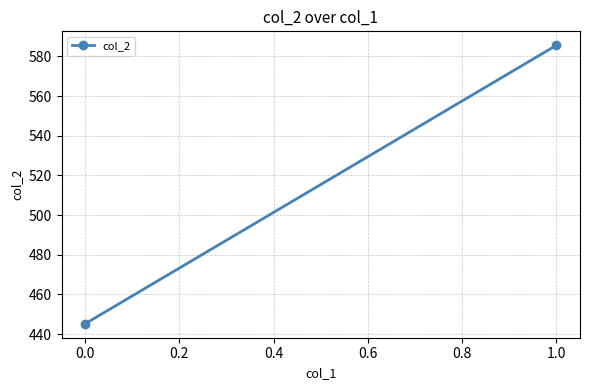

What is the smallest value displayed?

445.2